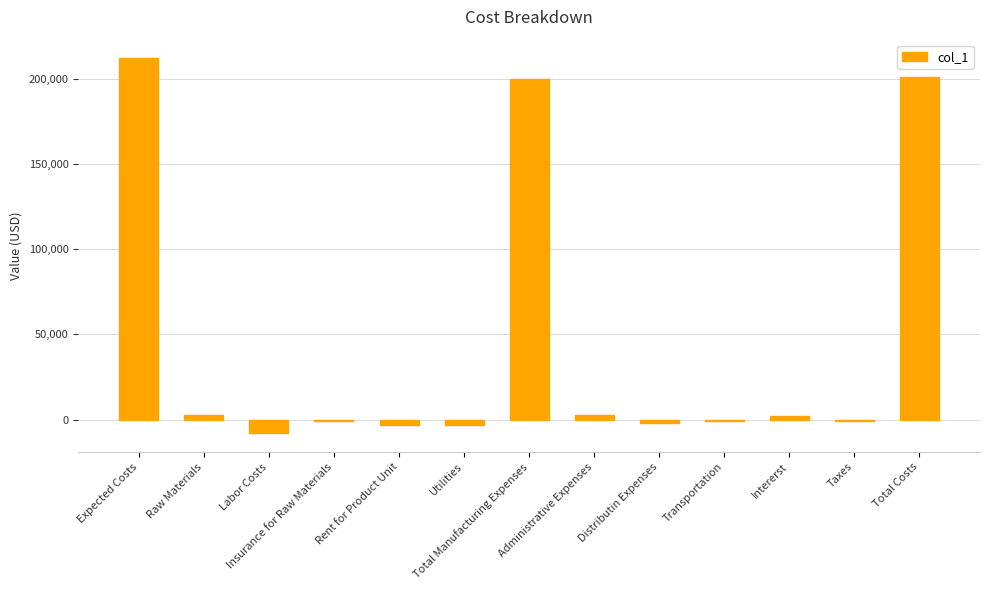

How many categories are shown in the chart?

13